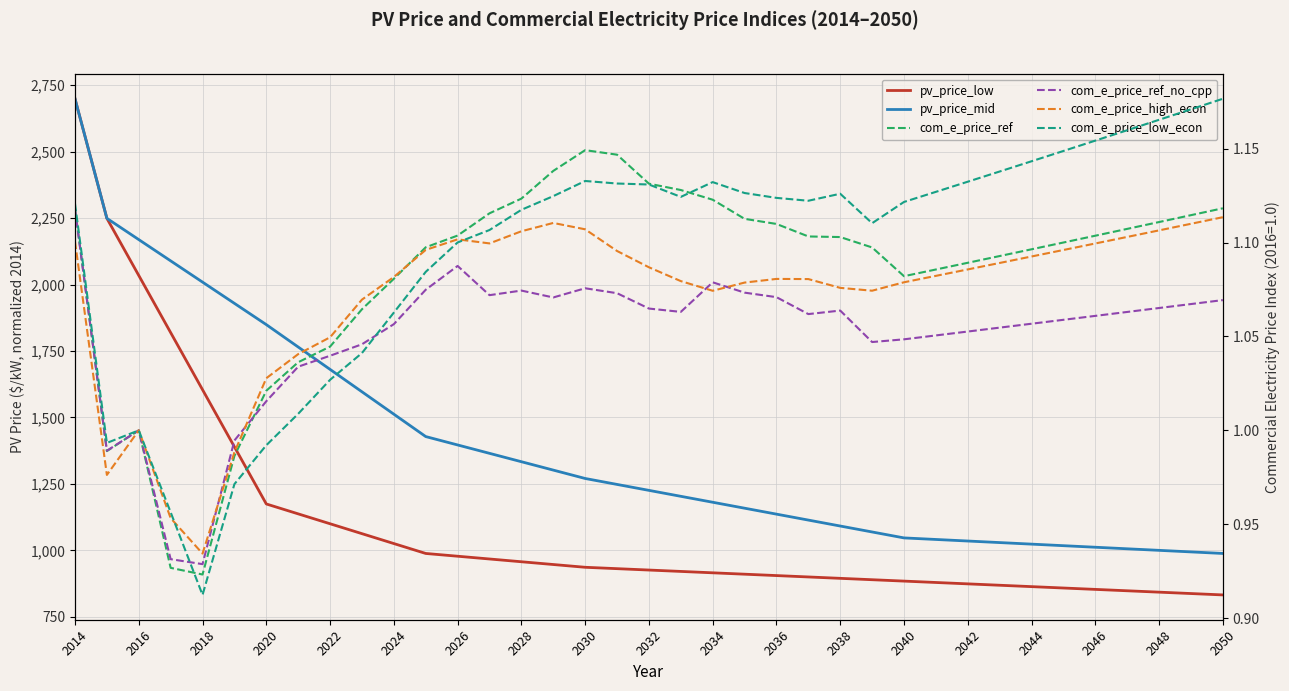

What is the difference between the maximum and minimum values in the com_e_price_high_econ series?

0.2